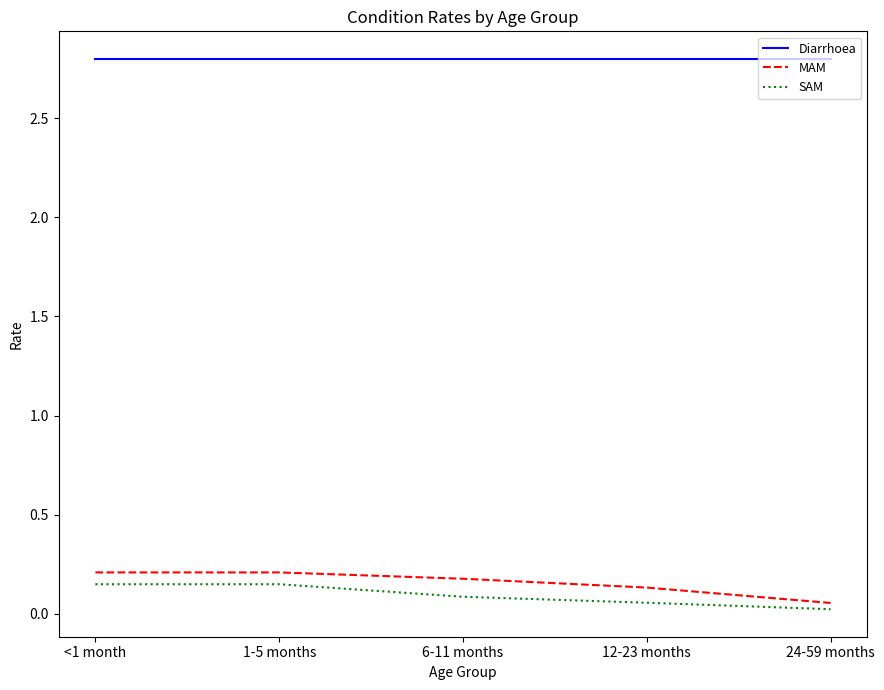

What is the difference between the highest and lowest values at 6-11 months?

2.7